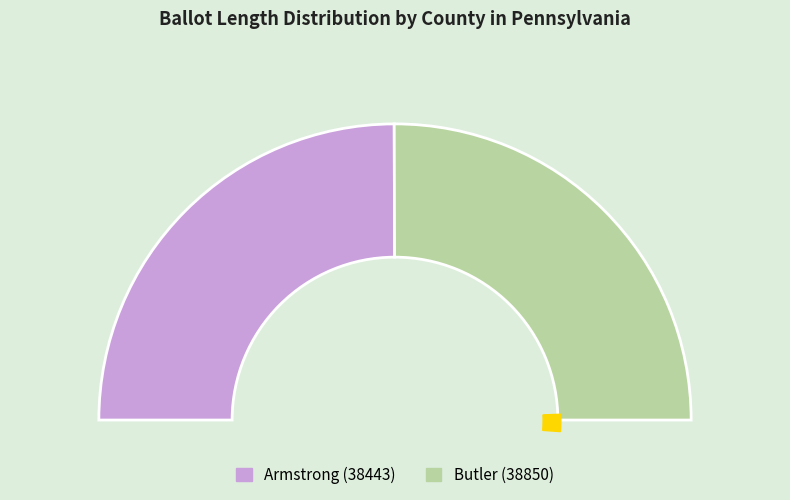

To the nearest percent, what is the combined percentage of Butler (38850) and Armstrong (38443)?

100%